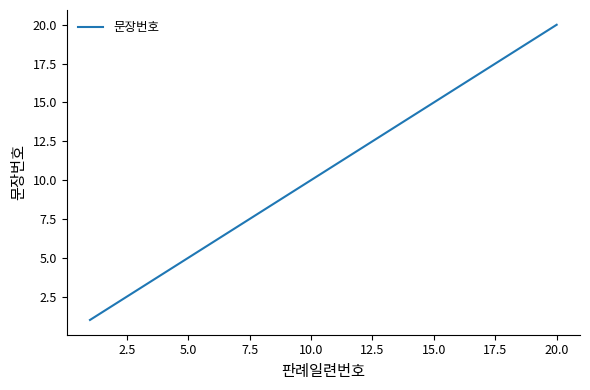

Is this an area chart (filled region under the line)?

No